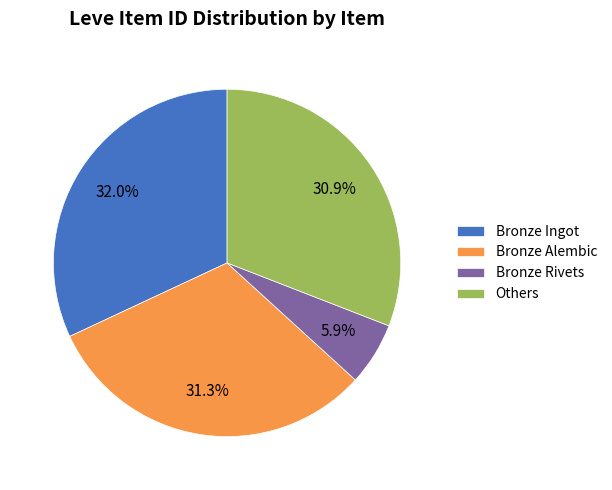

To the nearest percent, what portion does Bronze Ingot represent?

32%